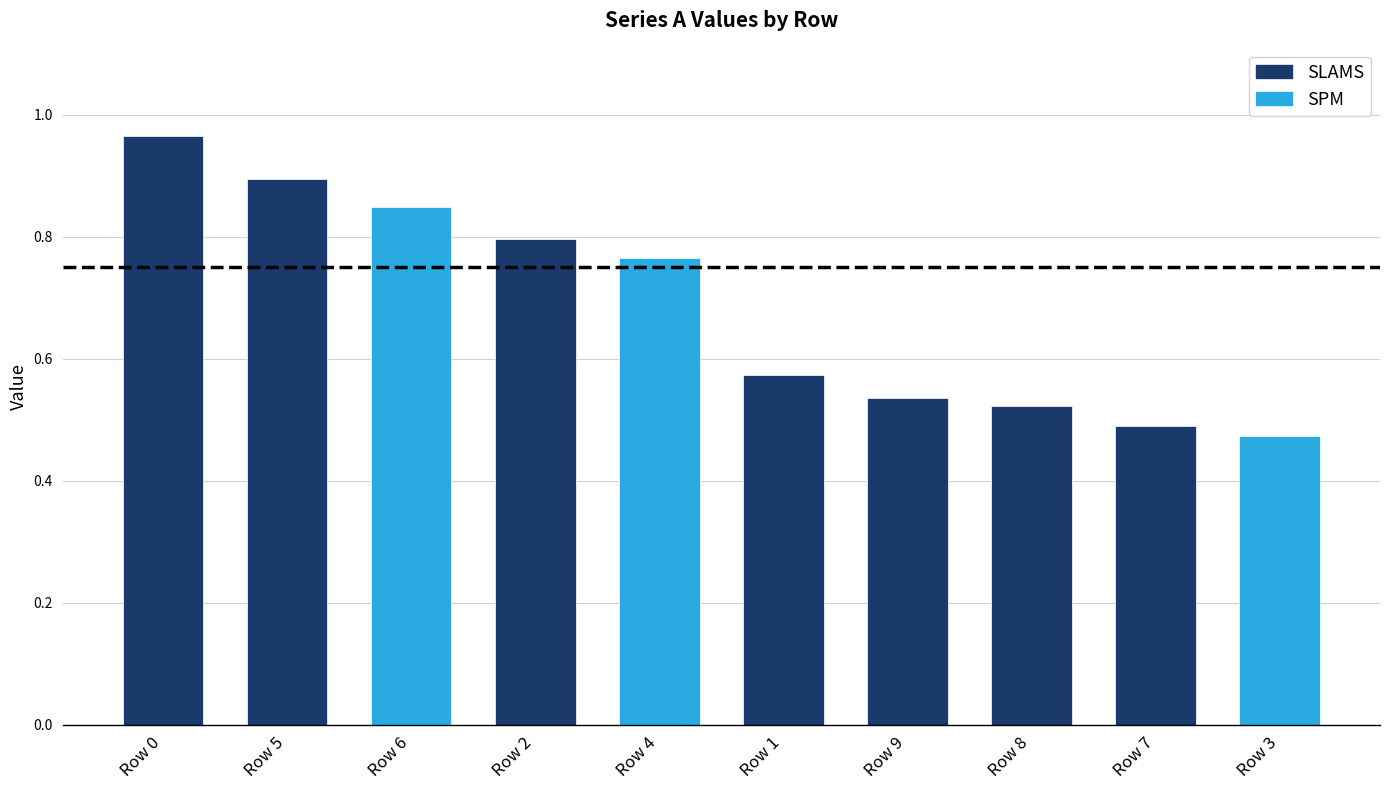

Between Row 6 and Row 8, which is larger?

Row 6